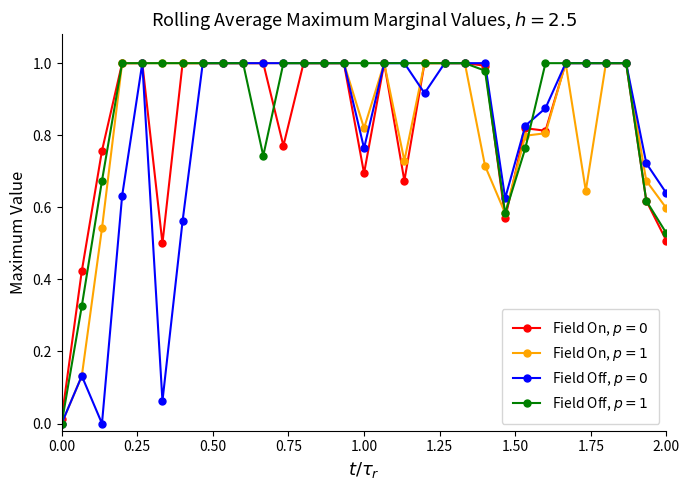

How many interior local valleys does the Field Off, $p=0$ series have?

5